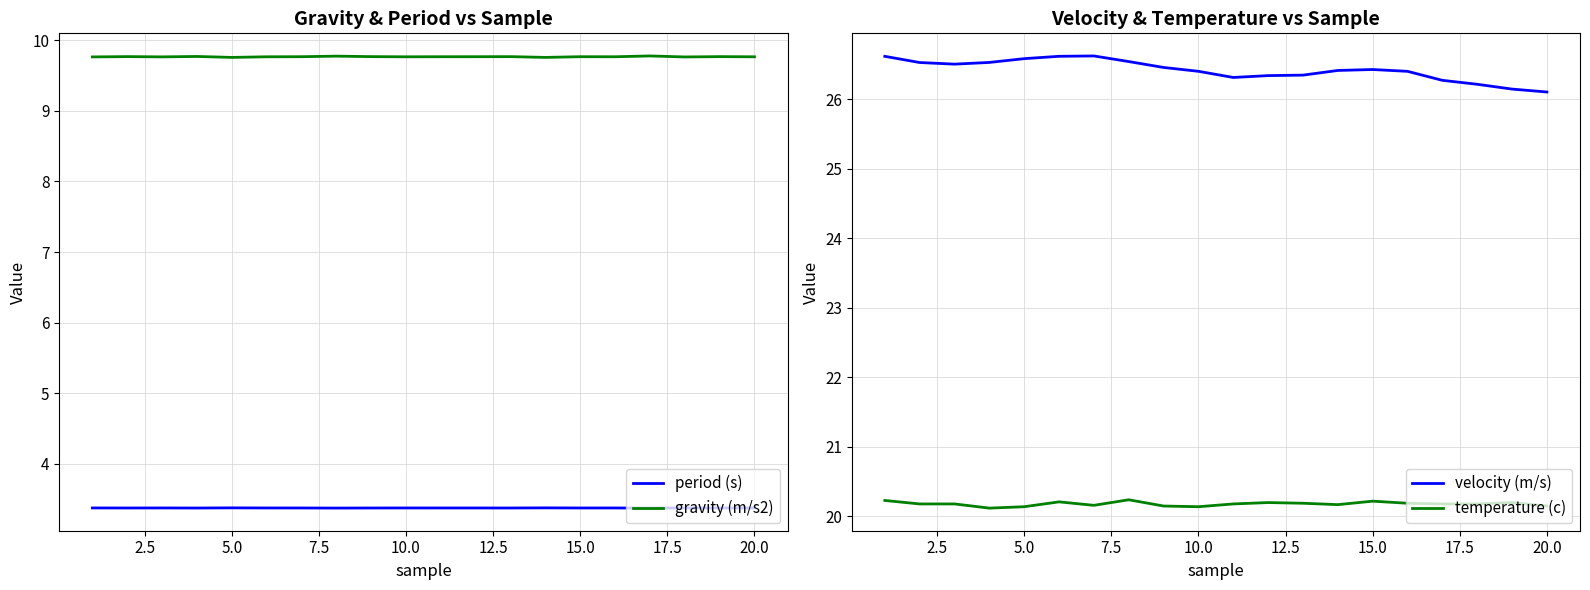

What are all the series names shown in the legend?

period (s), gravity (m/s2), velocity (m/s), temperature (c)